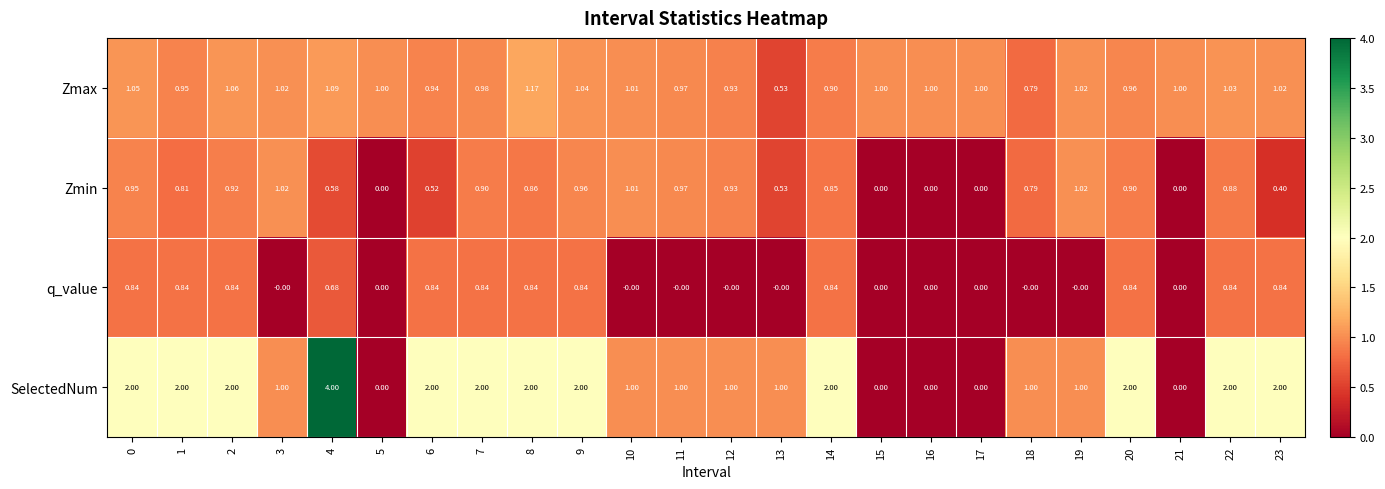

Which series has the largest total across all categories?

SelectedNum